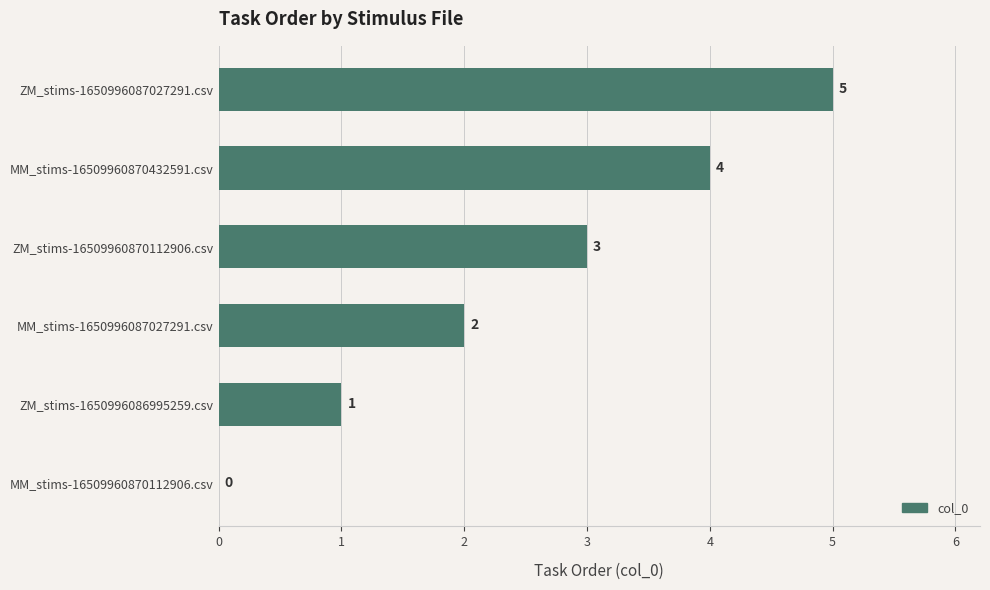

At which category does the chart reach its peak across all series?

ZM_stims-1650996087027291.csv